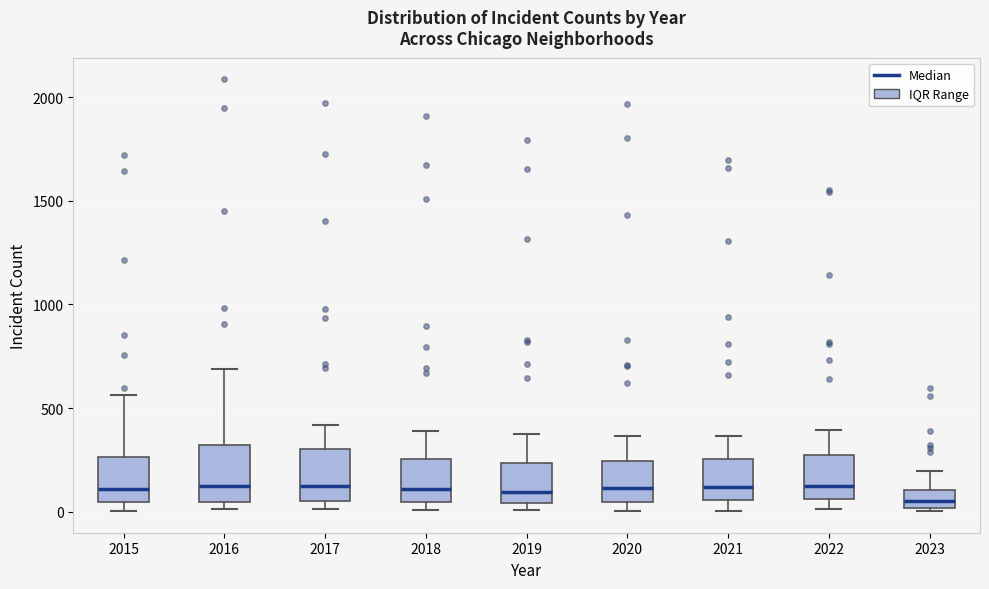

Where is the upper edge of the box at x = 2015 on the y-axis? The values are not printed on the chart, so give them approximately, as read against the axis.

250